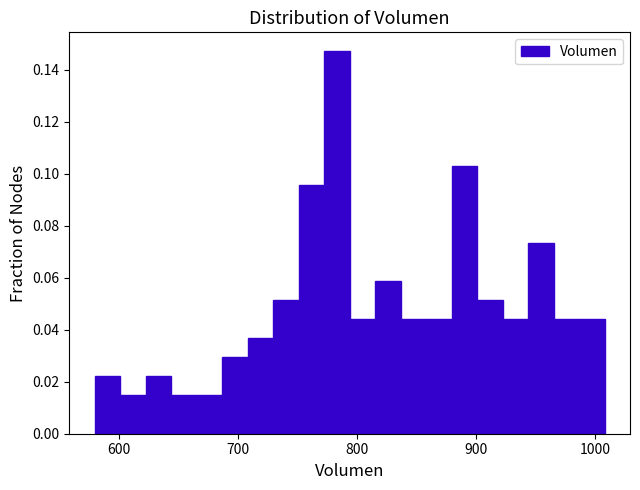

Read against the x-axis, roughly where is the centre of the tallest bar?

780